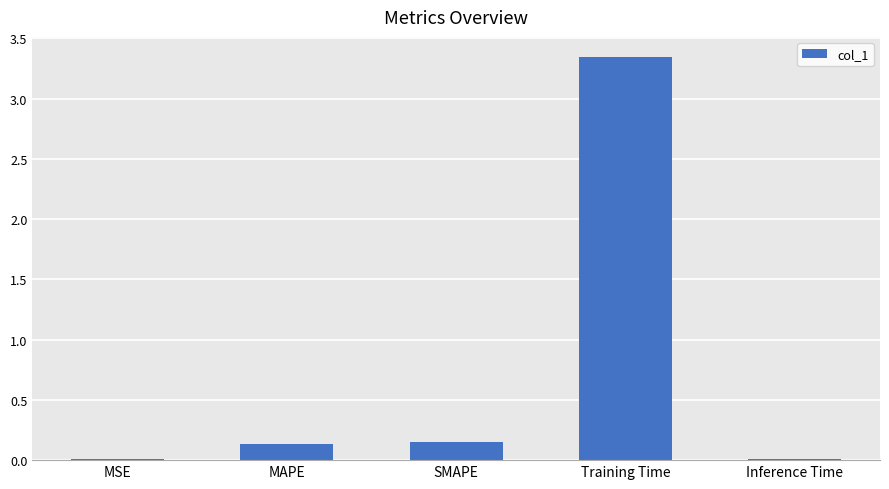

Which label corresponds to the largest value in the chart?

Training Time